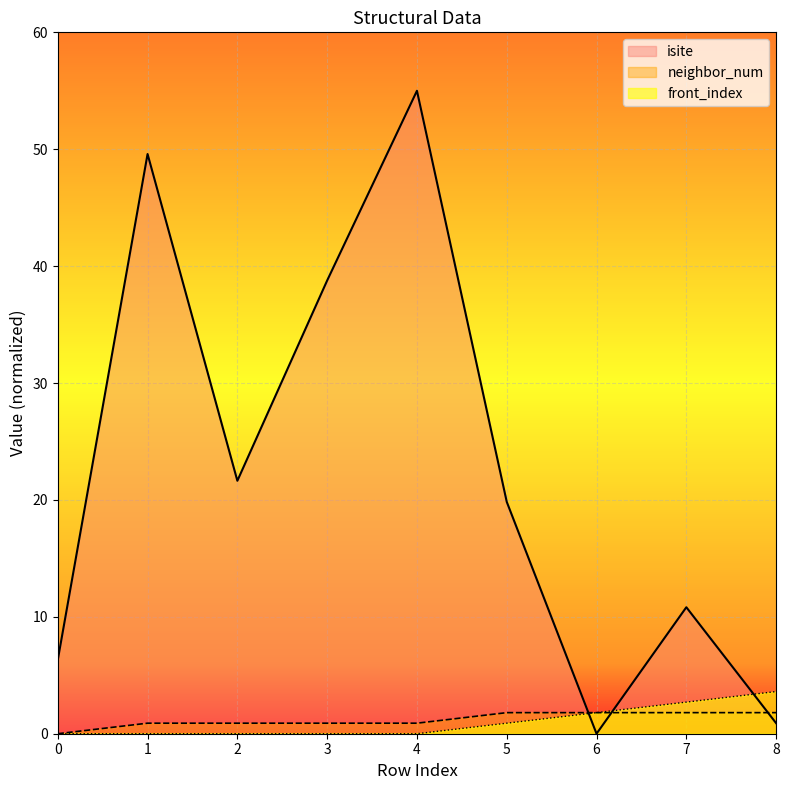

Reading left to right, transcribe all the data shown in this chart.

isite: 0=6.3	1=49.6	2=21.6	3=38.8	4=55.0	5=19.8	6=0.0	7=10.8	8=0.9
neighbor_num: 0=0.0	1=0.9	2=0.9	3=0.9	4=0.9	5=1.8	6=1.8	7=1.8	8=1.8
front_index: 0=0.0	1=0.0	2=0.0	3=0.0	4=0.0	5=0.9	6=1.8	7=2.7	8=3.6